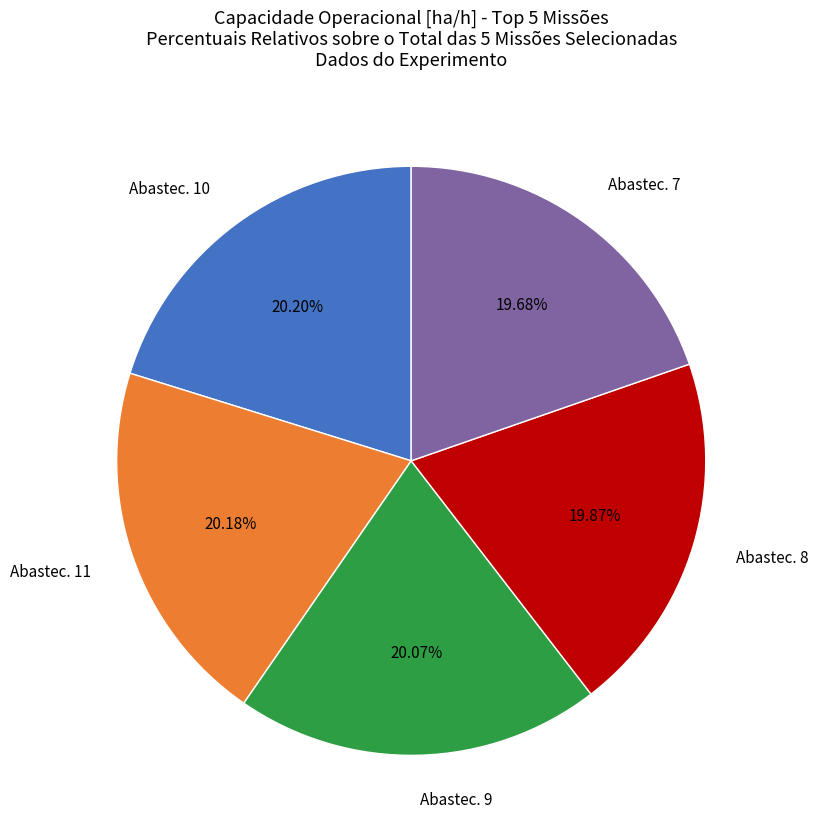

Do Abastec. 8 and Abastec. 7 together represent more than half of the pie?

No